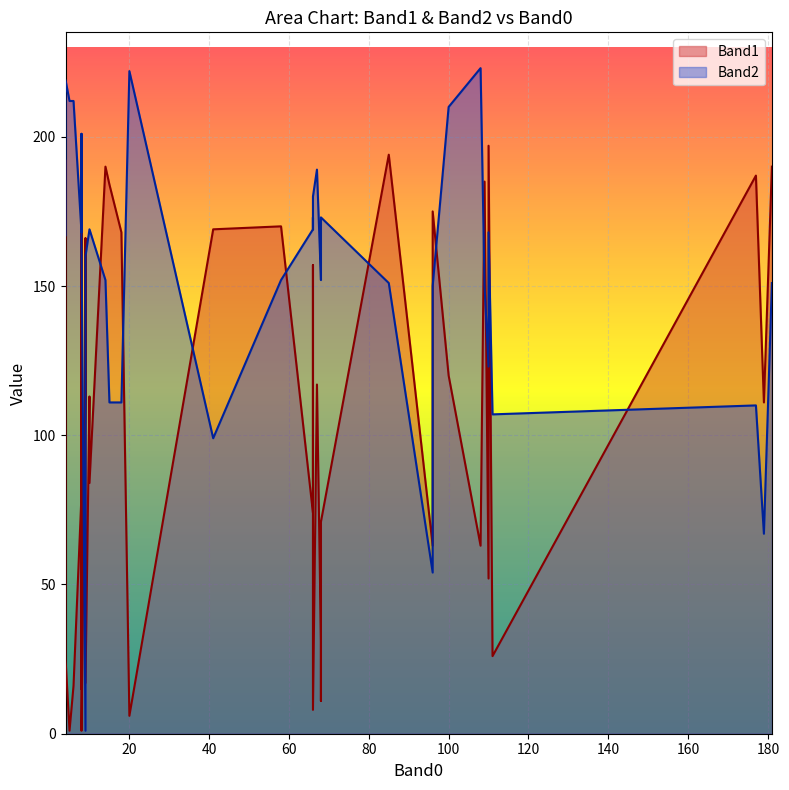

What is the label of the 28th point from the right?

110